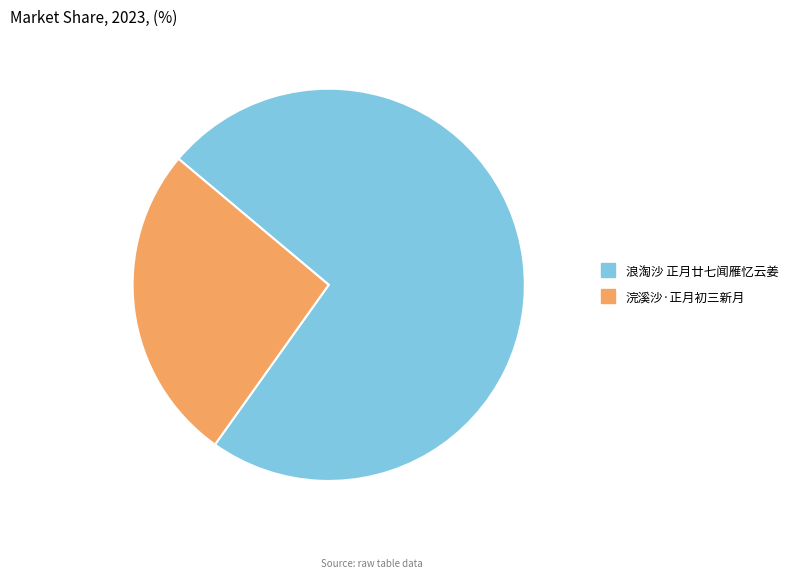

Which category has the biggest portion of the pie?

浪淘沙 正月廿七闻雁忆云姜